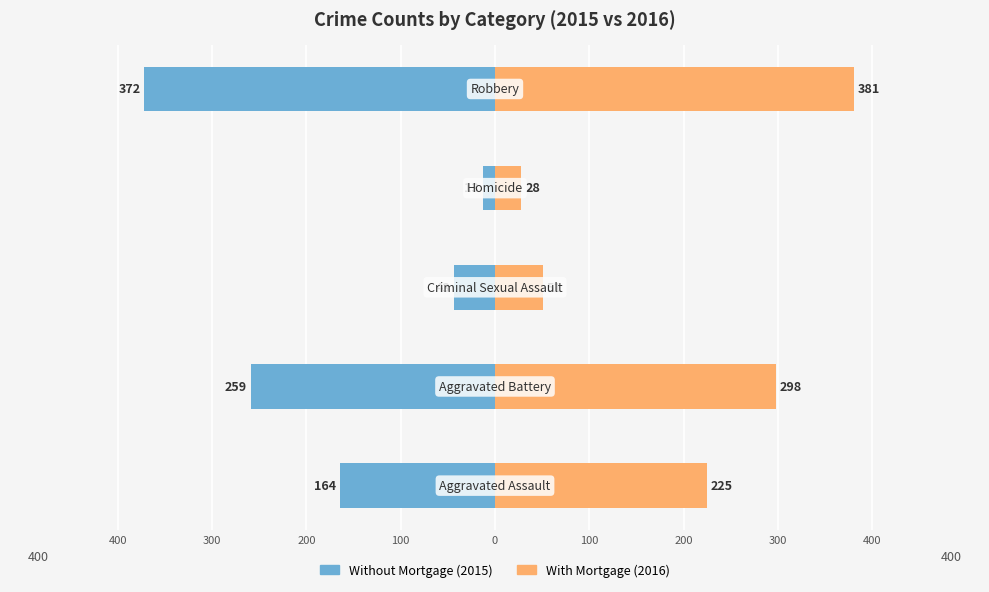

At how many categories does at least one series exceed -69?

5